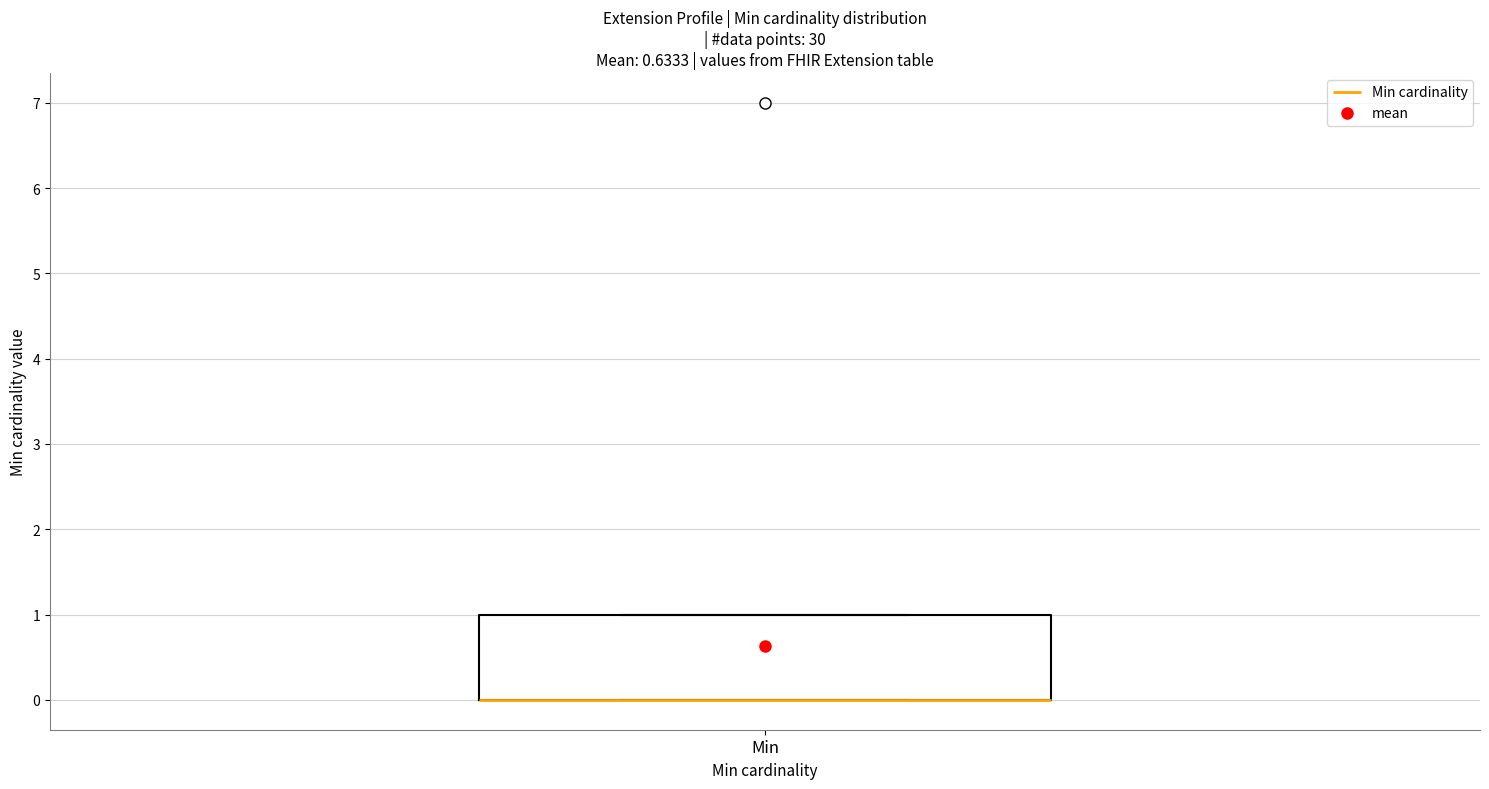

Where is the upper edge of the box for Min on the y-axis? The values are not printed on the chart, so give them approximately, as read against the axis.

1